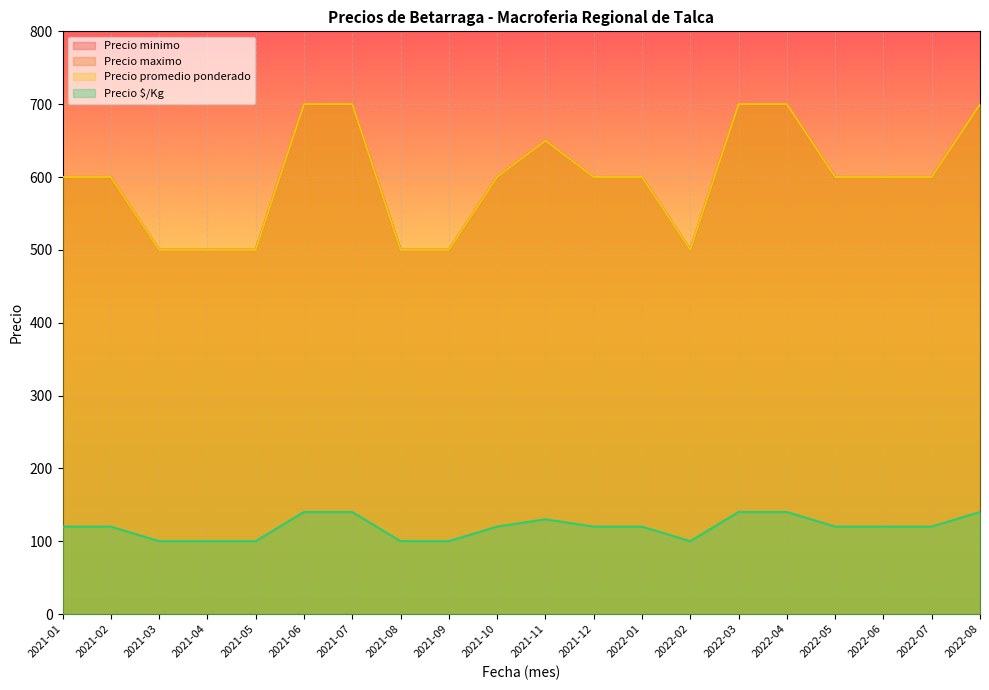

True or false: Precio promedio ponderado and Precio minimo cross at least once.

False